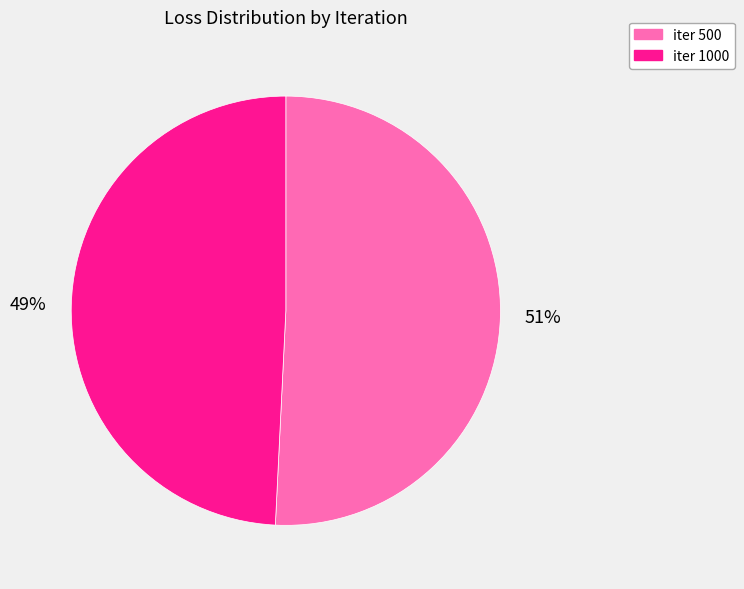

Which has a higher value, iter 1000 or iter 500?

iter 500